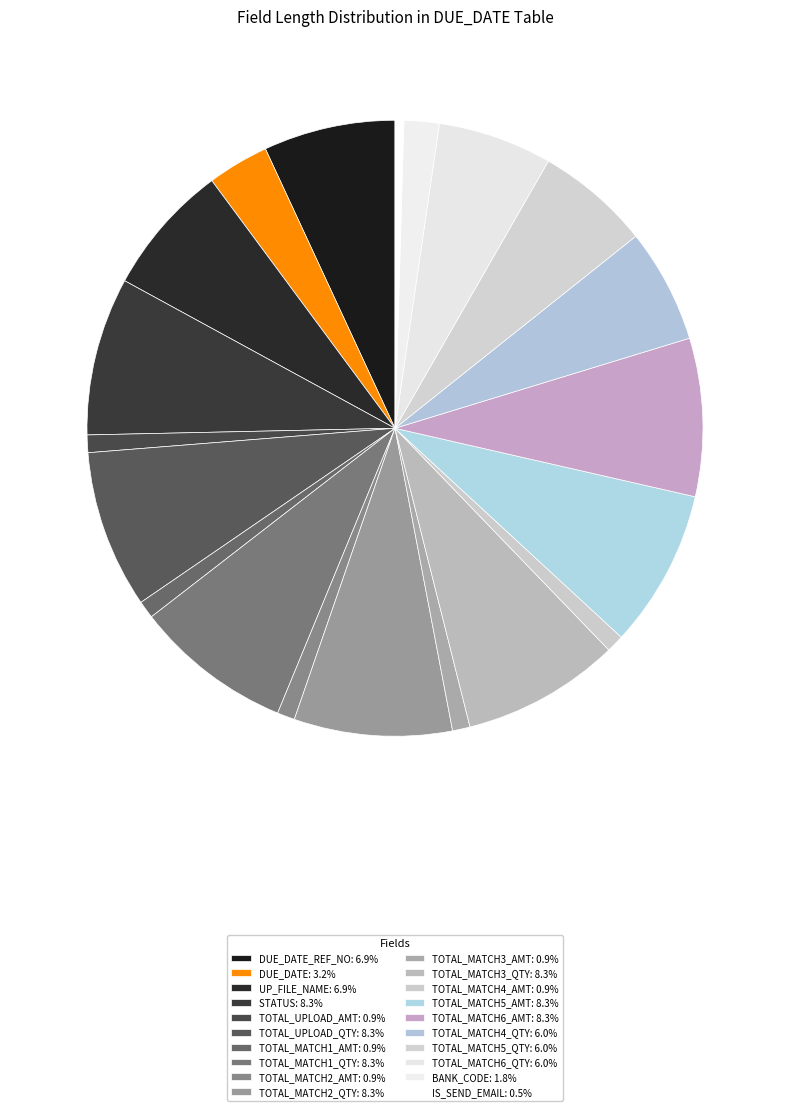

How many segments does this pie chart have?

20